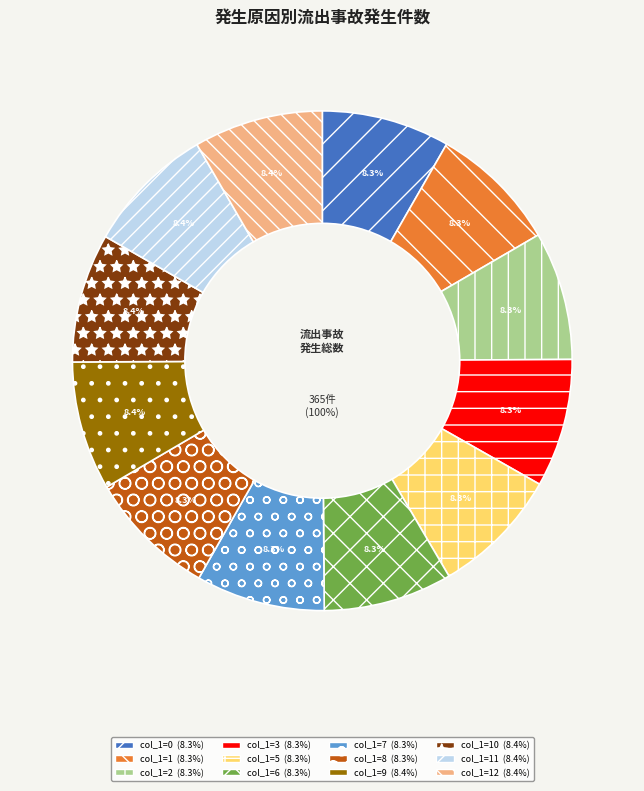

Does 11 account for over 50% of the chart?

No